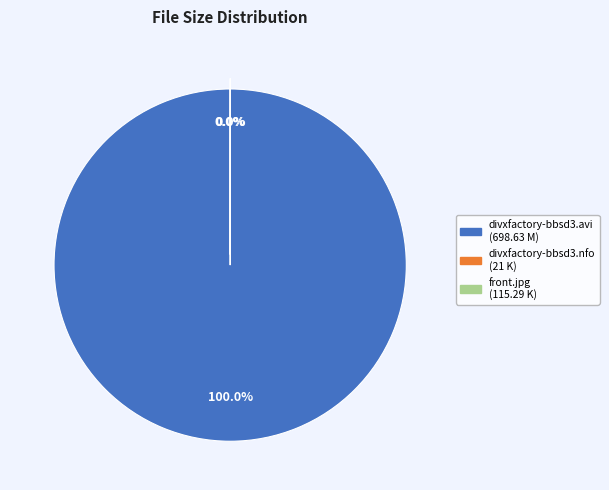

Which slice is the largest?

divxfactory-bbsd3.avi